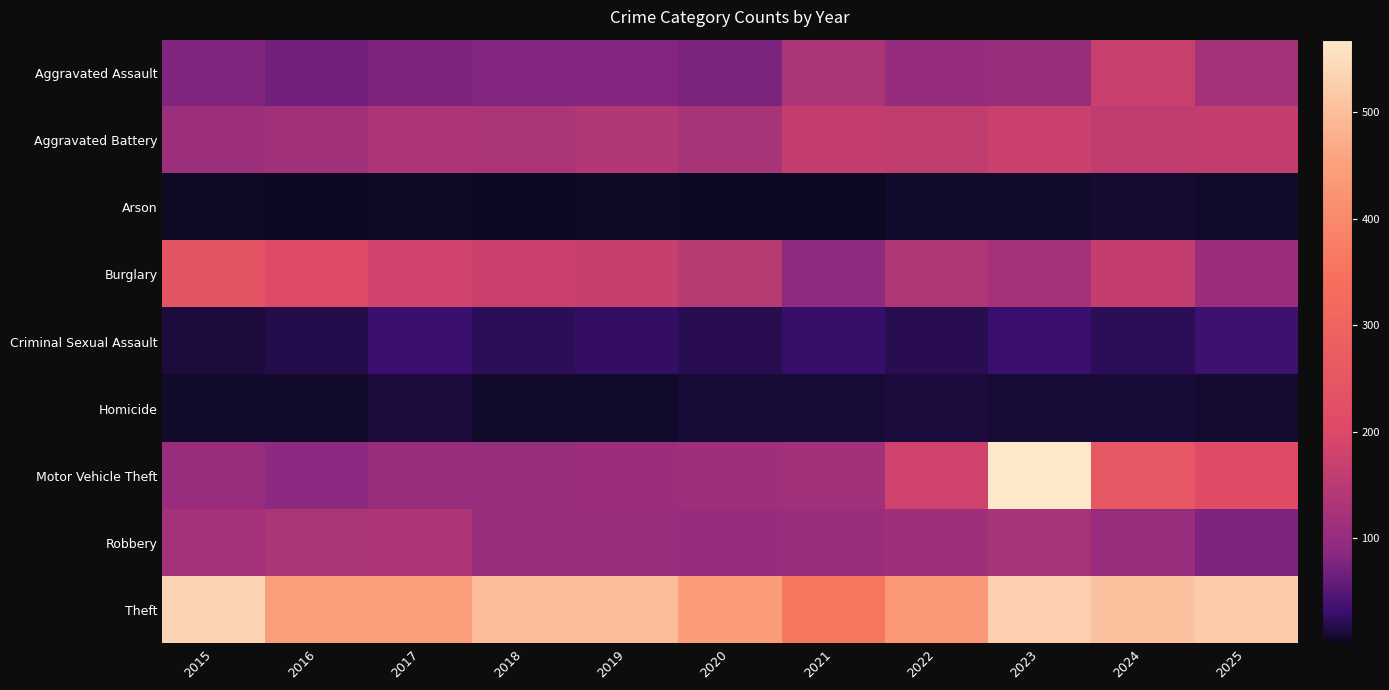

At how many categories does at least one series exceed 318?

11